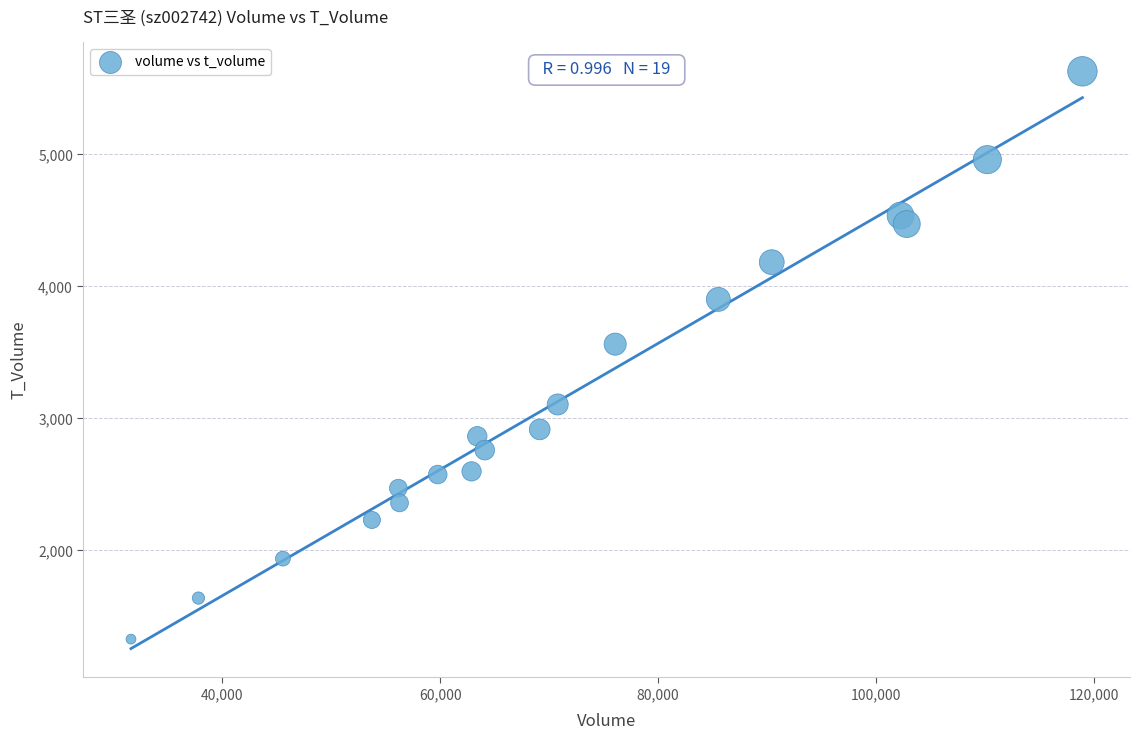

What is the range of X values (max minus min)?

87316